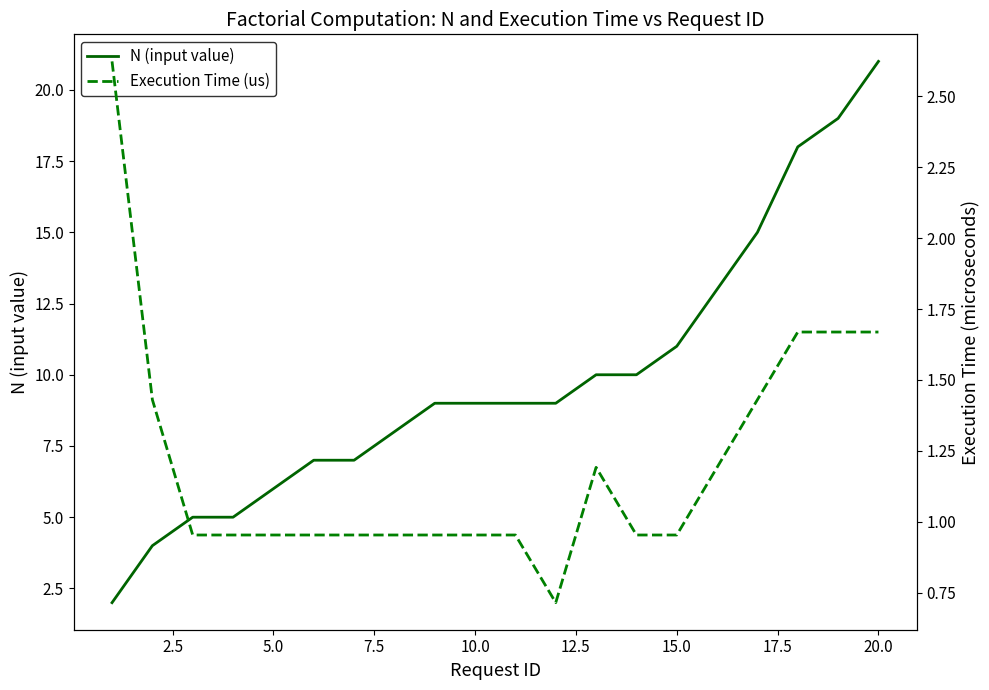

What are all the series names shown in the legend?

N (input value), Execution Time (us)